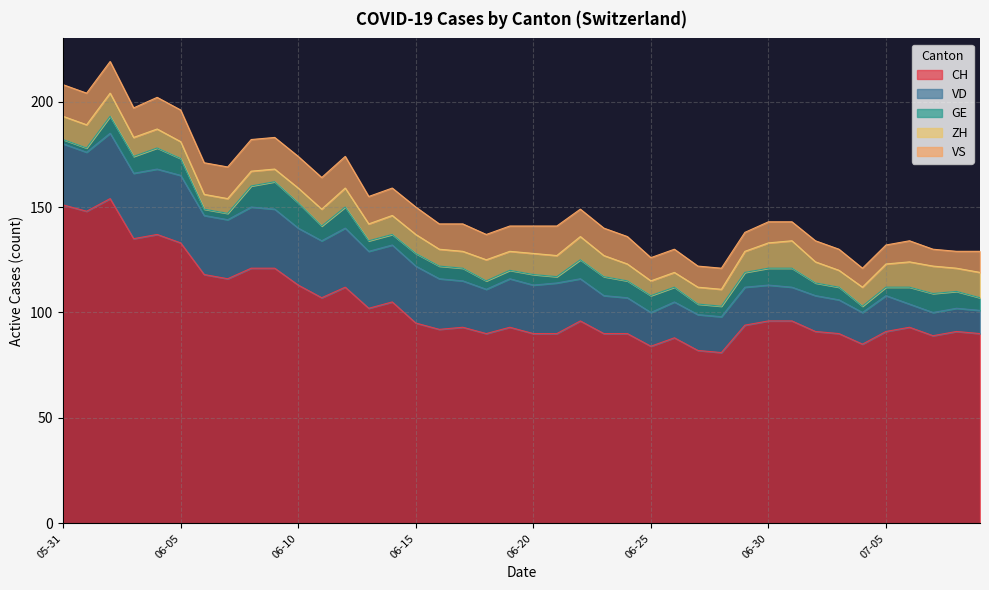

Which series has the largest range (max minus min)?

CH